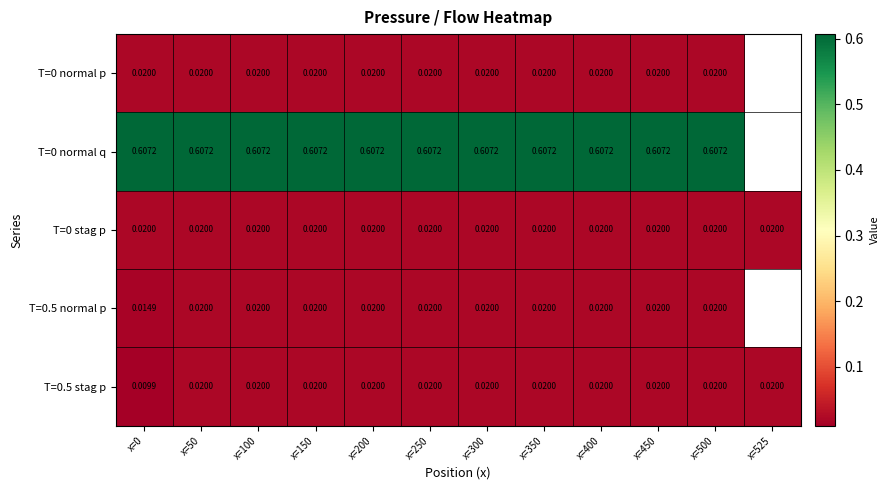

How many categories are shown in the chart?

12